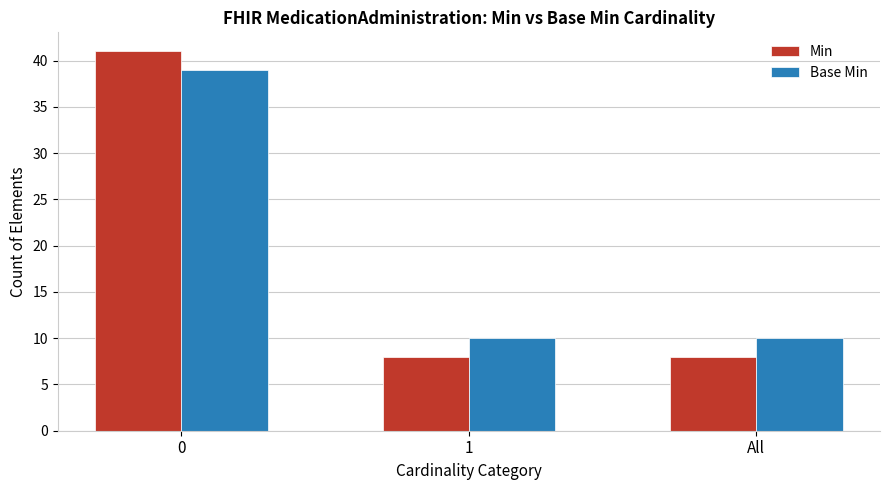

What is the label of the 2nd bar from the left?

1